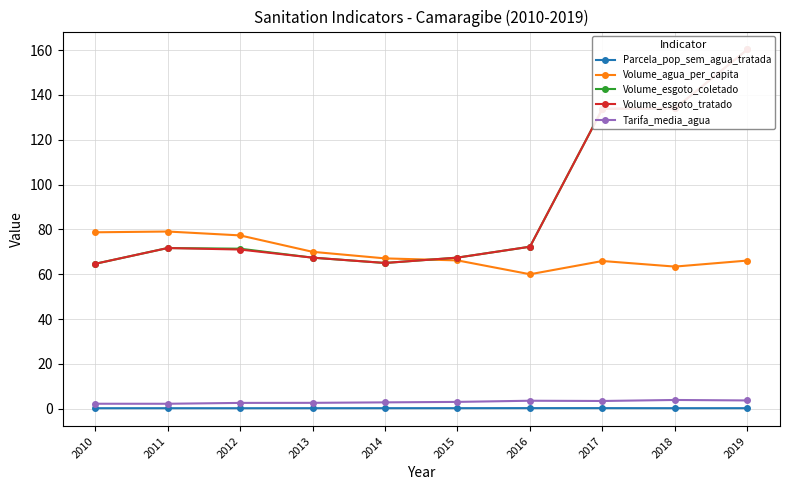

Rank the categories by Parcela_pop_sem_agua_tratada value from lowest to highest.

2012, 2010, 2011, 2013, 2018, 2019, 2014, 2015, 2017, 2016